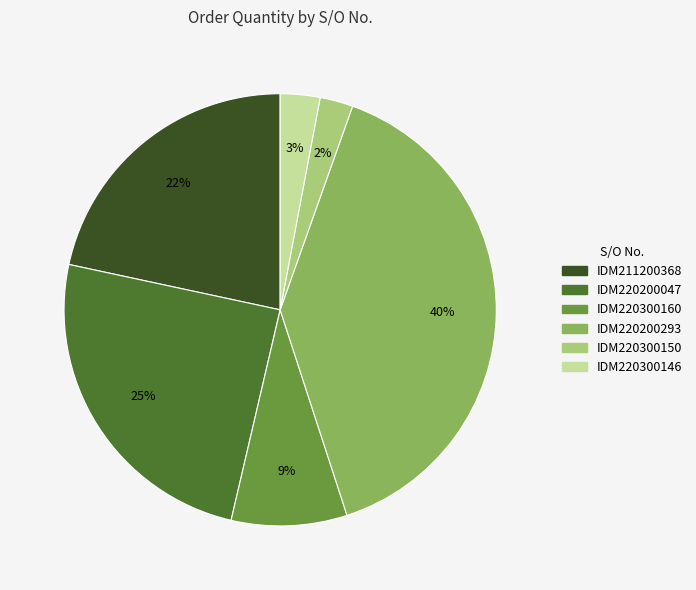

How many slices are in this pie chart?

6